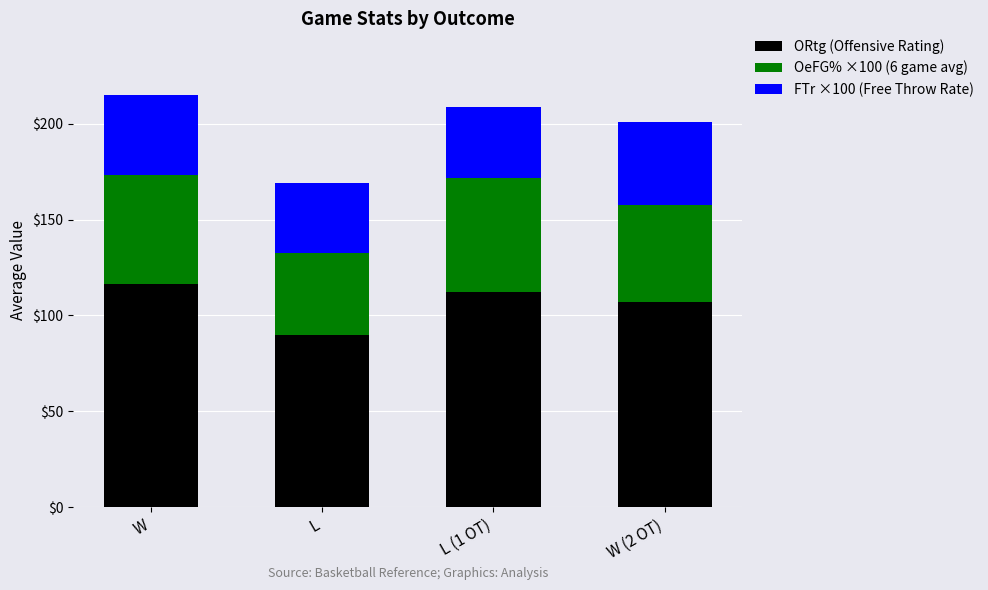

Are the bars horizontal?

No